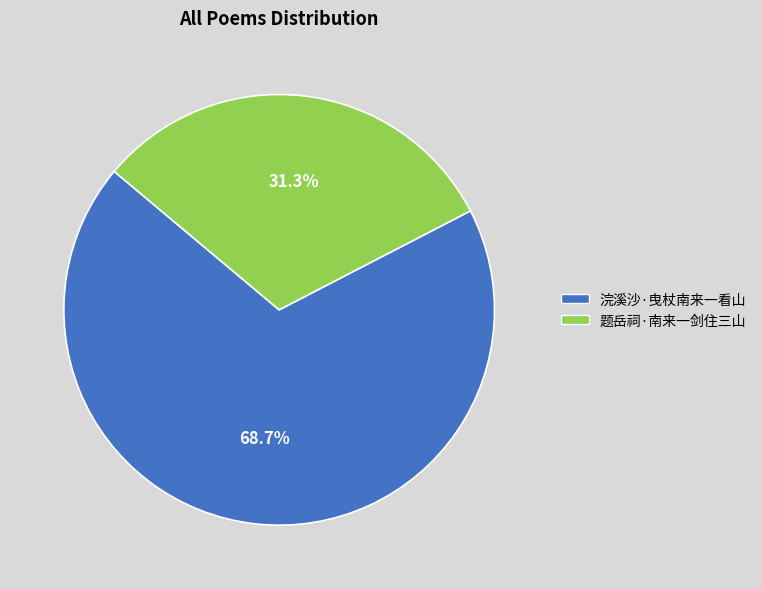

To the nearest percent, what percentage of the pie is 浣溪沙·曳杖南来一看山?

69%